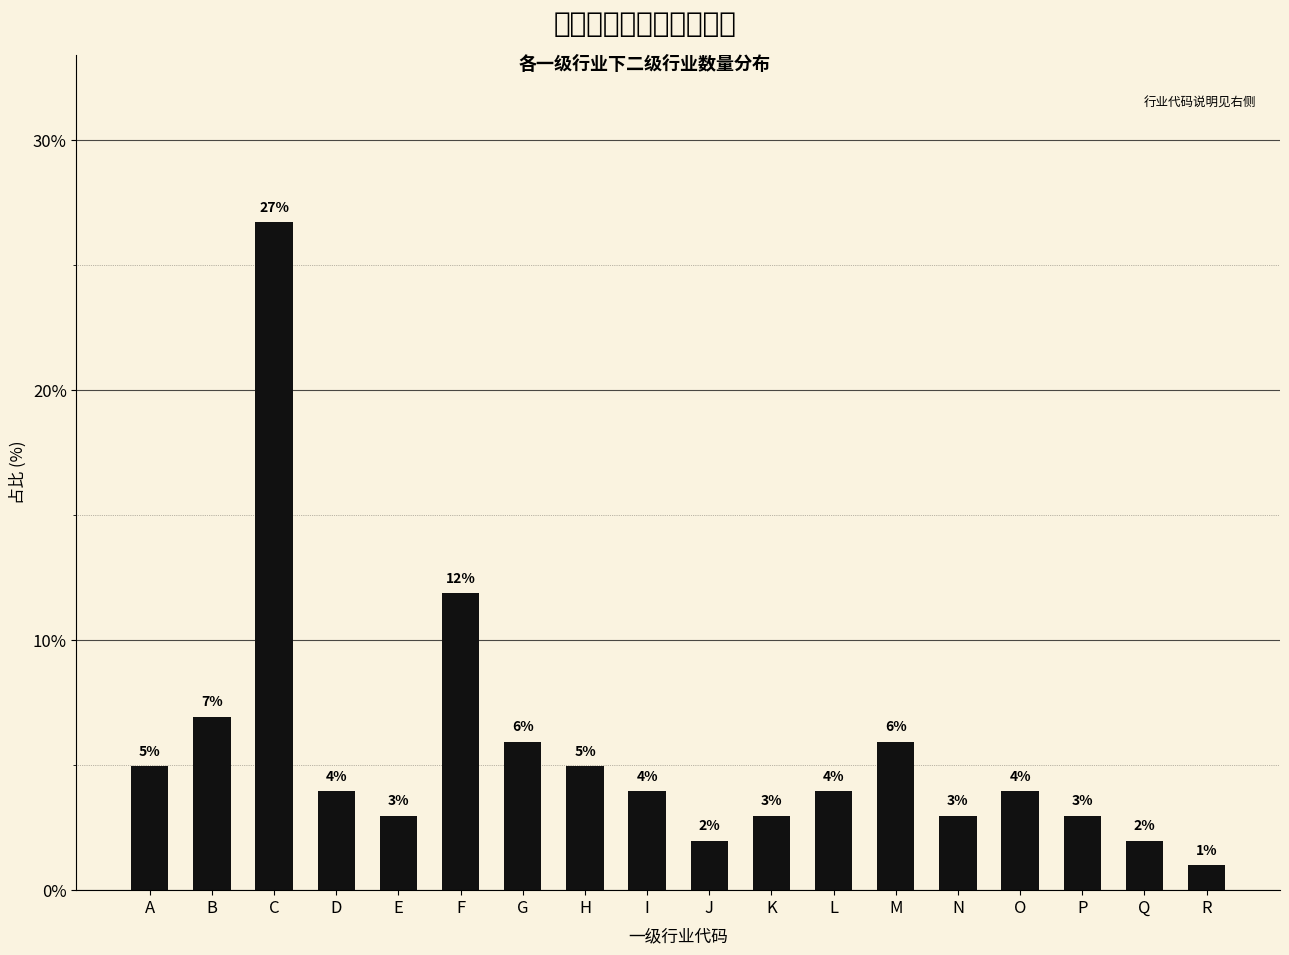

Does the chart contain stacked bars?

No